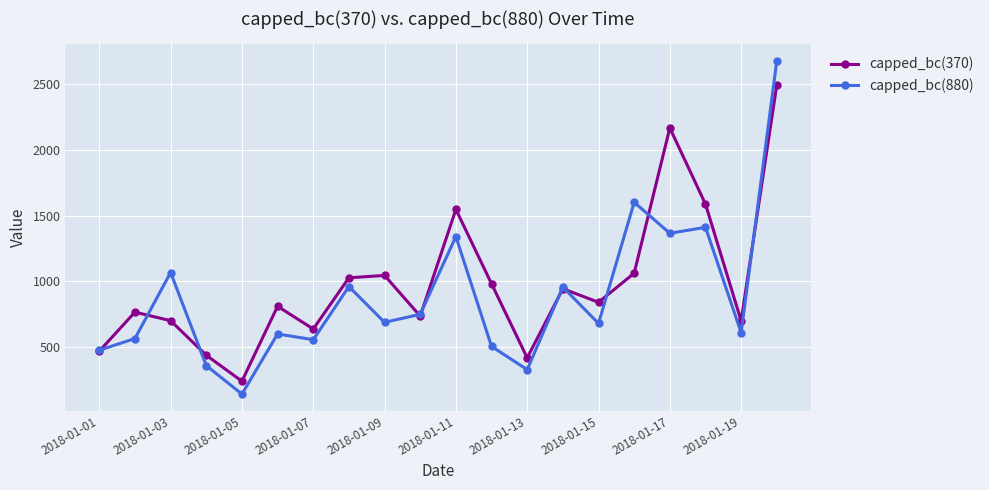

What is the sum of all capped_bc(370) values?

19606.5